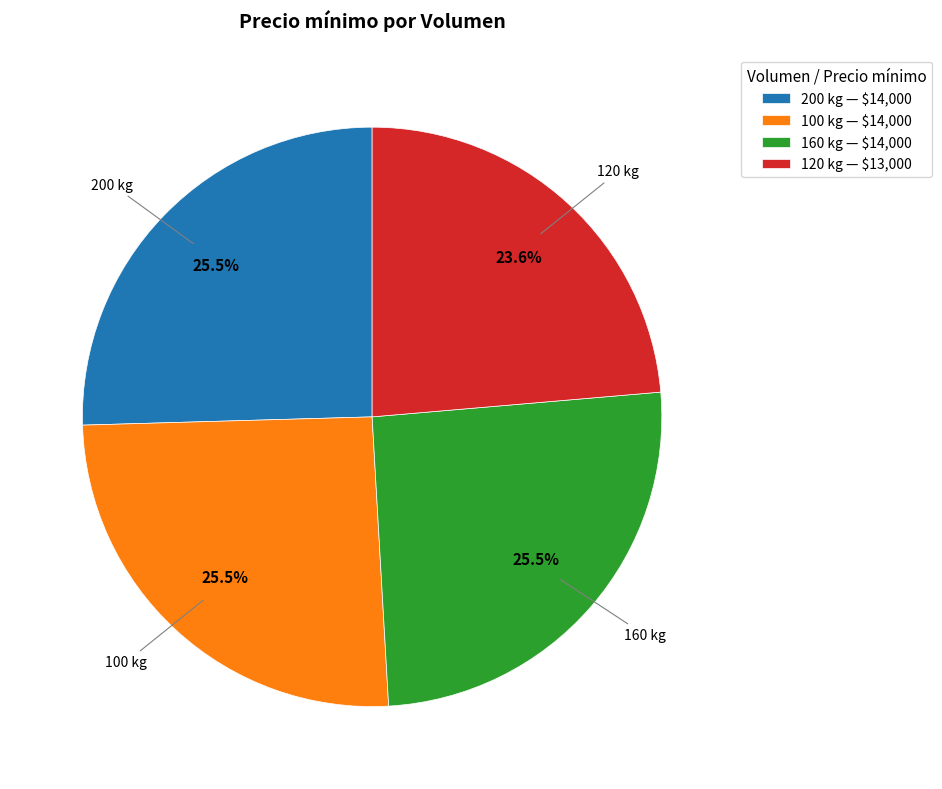

Is there any slice that represents more than half of the pie?

No